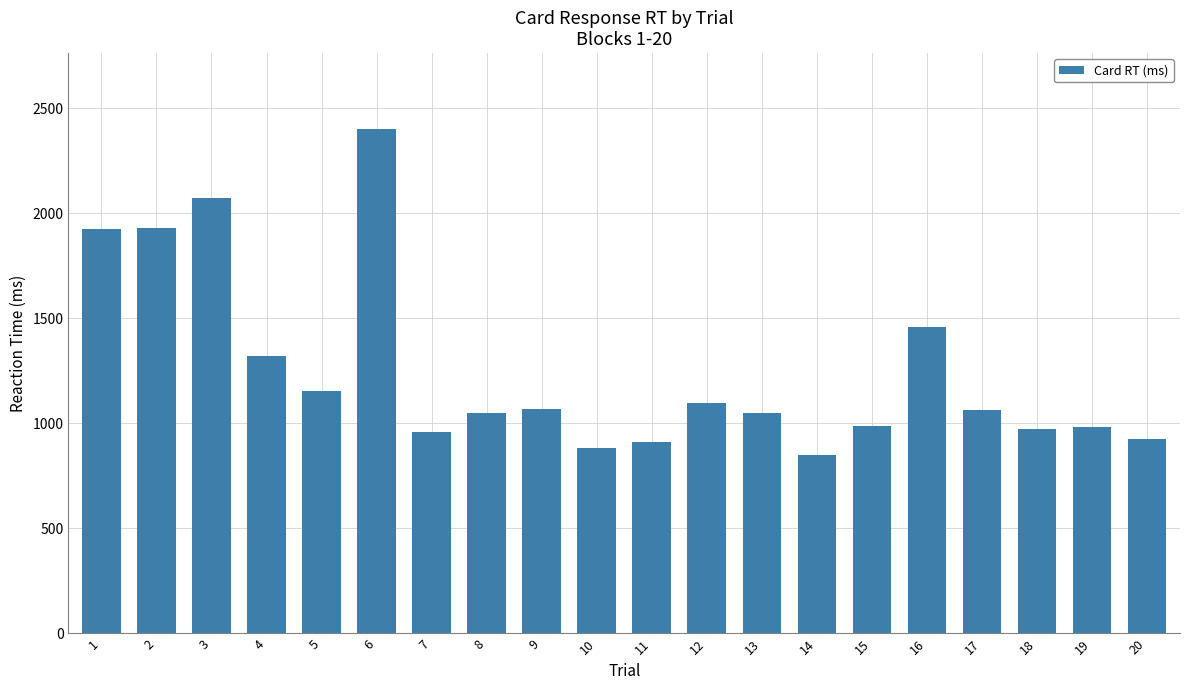

How many categories are shown in the chart?

20